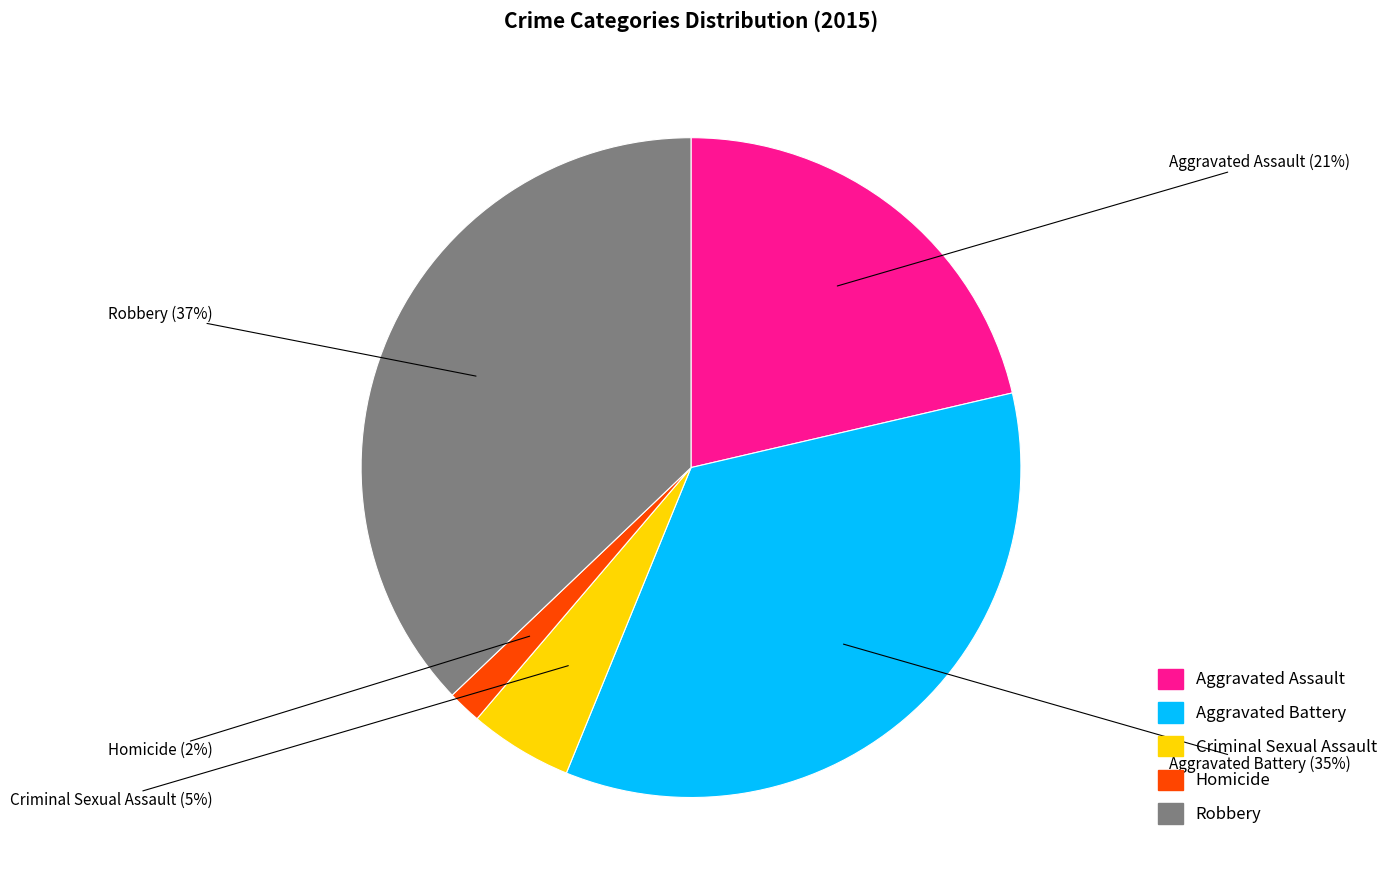

Which category has the biggest portion of the pie?

Robbery